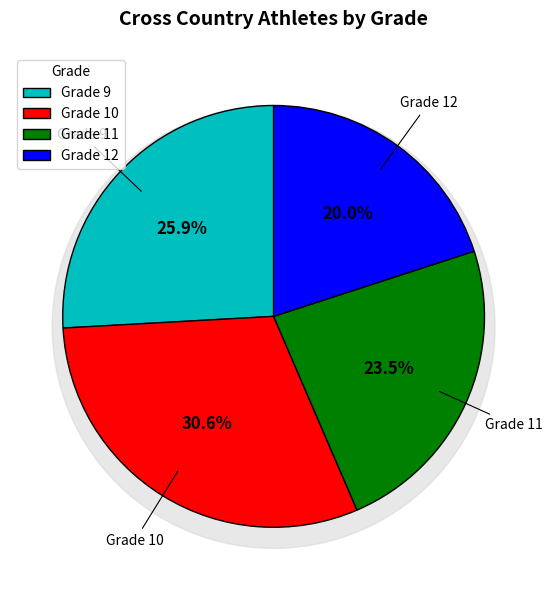

Approximately how many times larger is the value at Grade 9 compared to Grade 11?

1.1